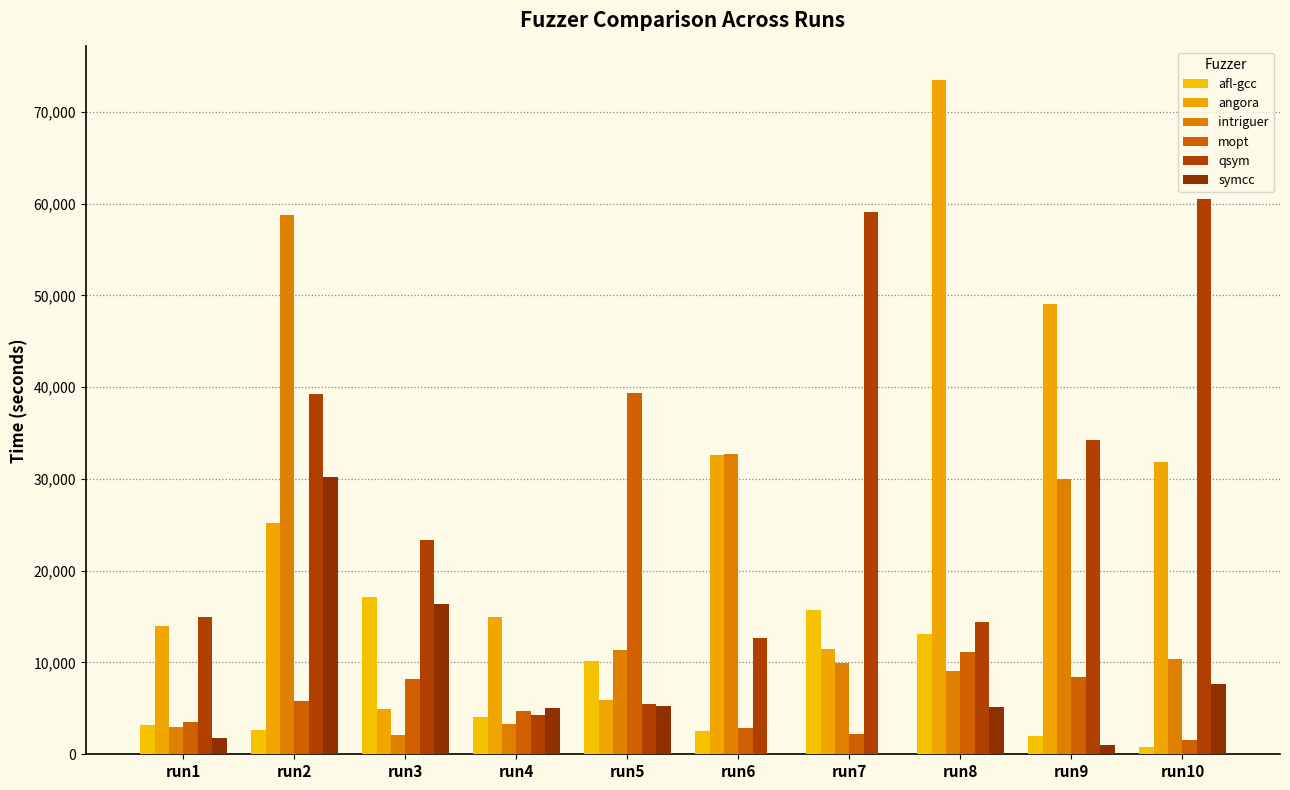

Is it true that intriguer equals 17303 at run9?

False